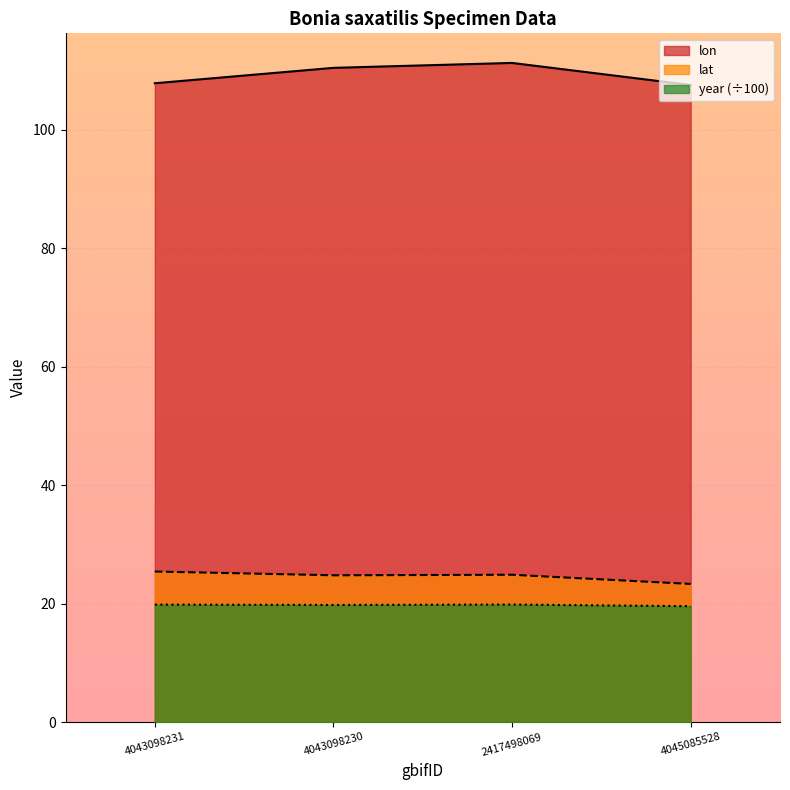

Between 4043098231 and 2417498069, which series saw the biggest shift?

lon